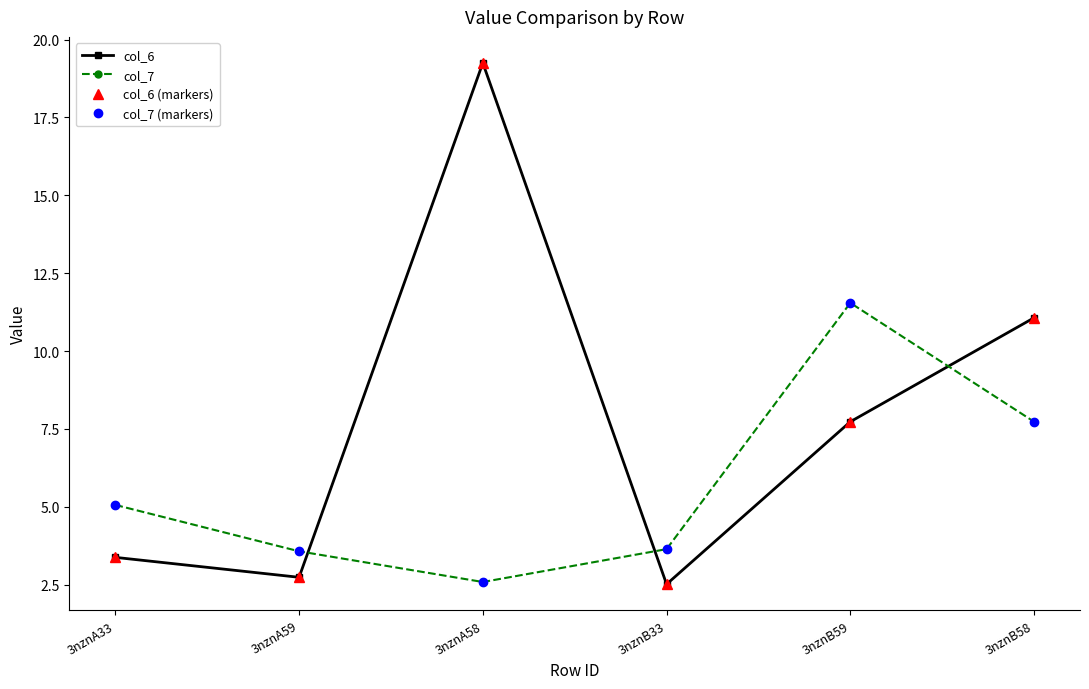

Between 3nznB58 and 3nznB59, which is larger?

3nznB58